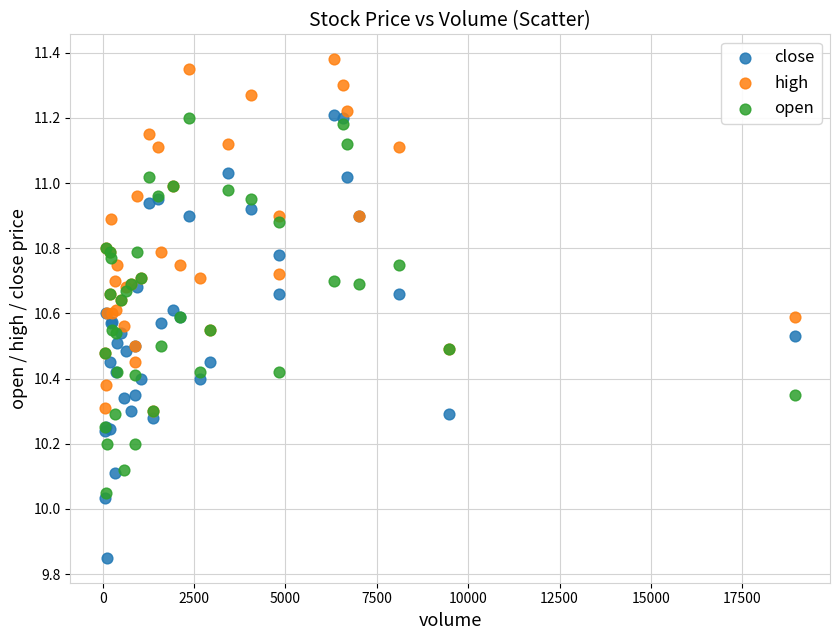

What are all the series names shown in the legend?

close, high, open